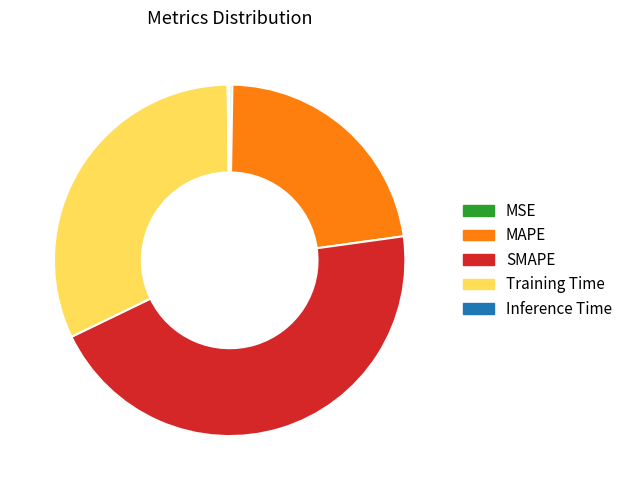

True or false: MAPE accounts for 37% of the total.

False